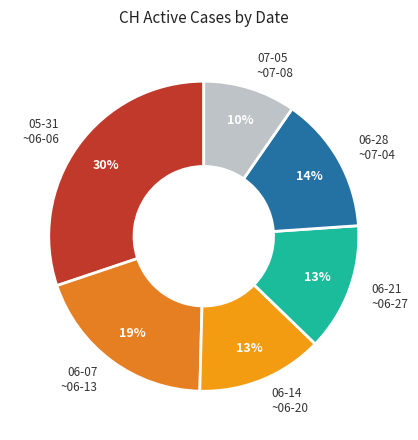

True or false: 06-28 ~07-04 accounts for 21% of the total.

False